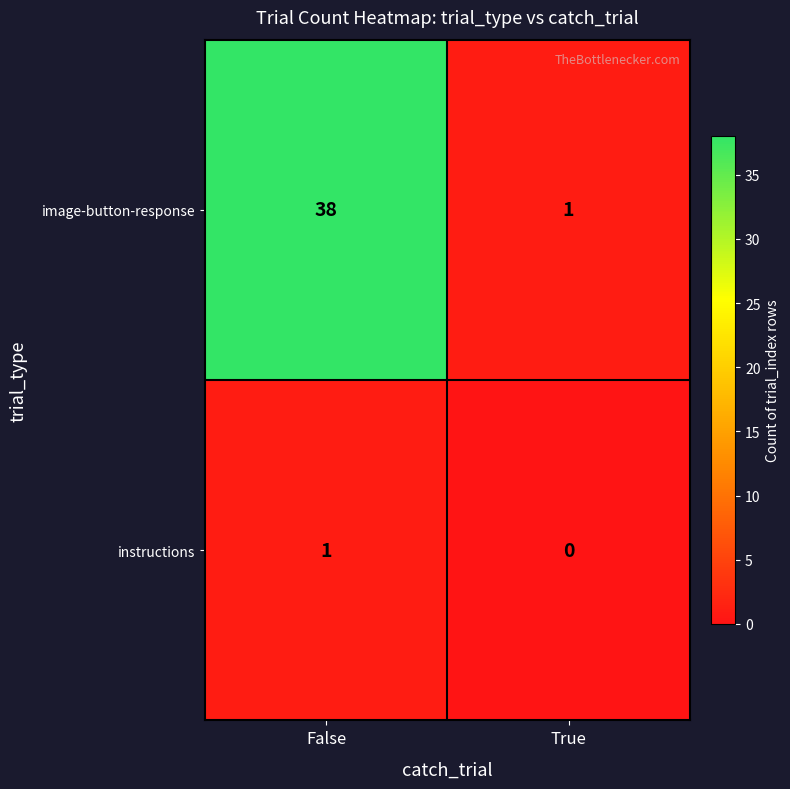

The instructions series shows 0 at True. True or false?

True